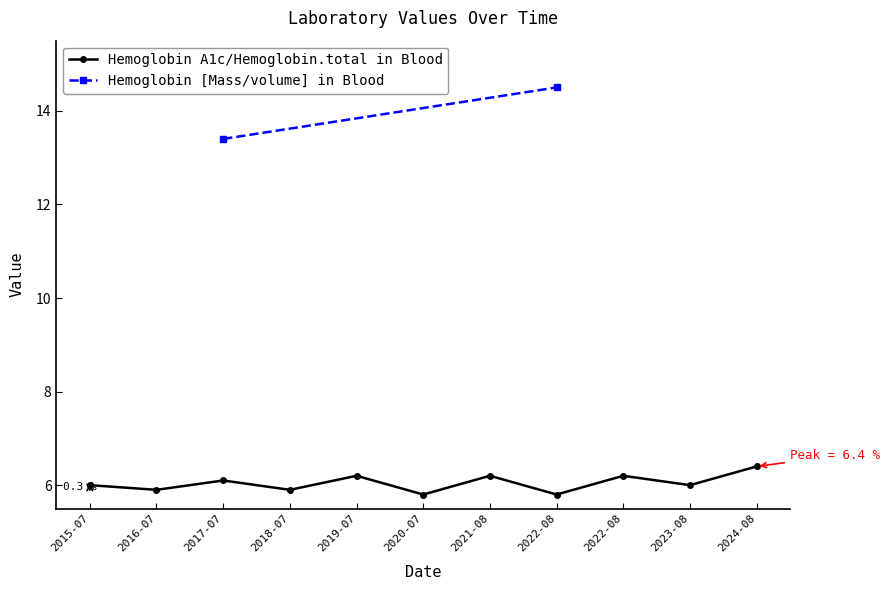

Reading left to right, extract all data points from this chart.

6.0	5.9	6.1	5.9	6.2	5.8	6.2	5.8	6.2	6.0	6.4